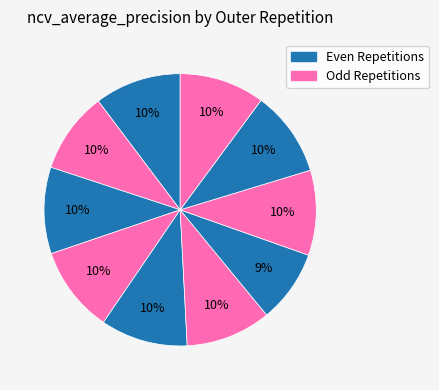

Count the number of slices in the pie.

10